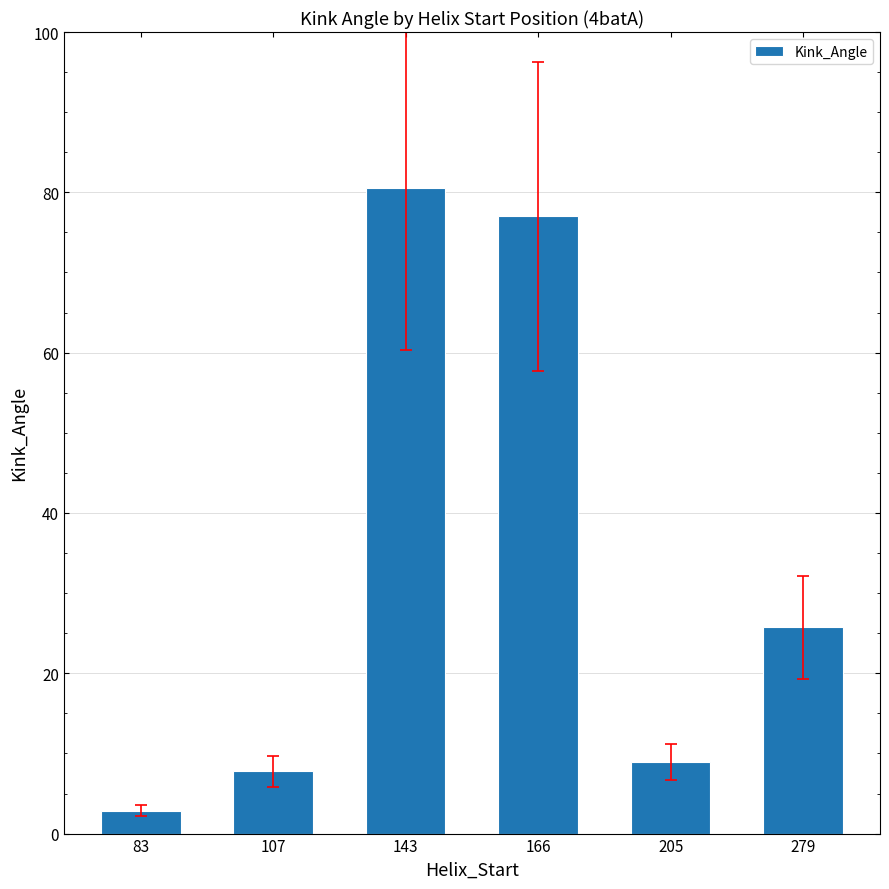

What is the value of the 1st bar from the left?

2.9